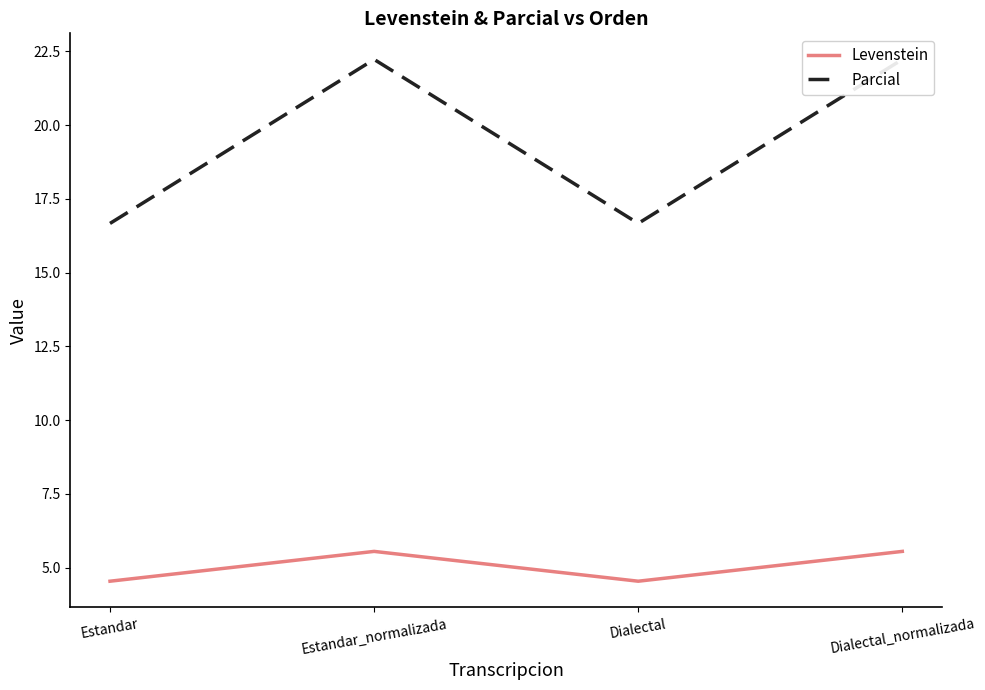

Rank the categories by Parcial value from highest to lowest.

Estandar_normalizada, Dialectal_normalizada, Estandar, Dialectal